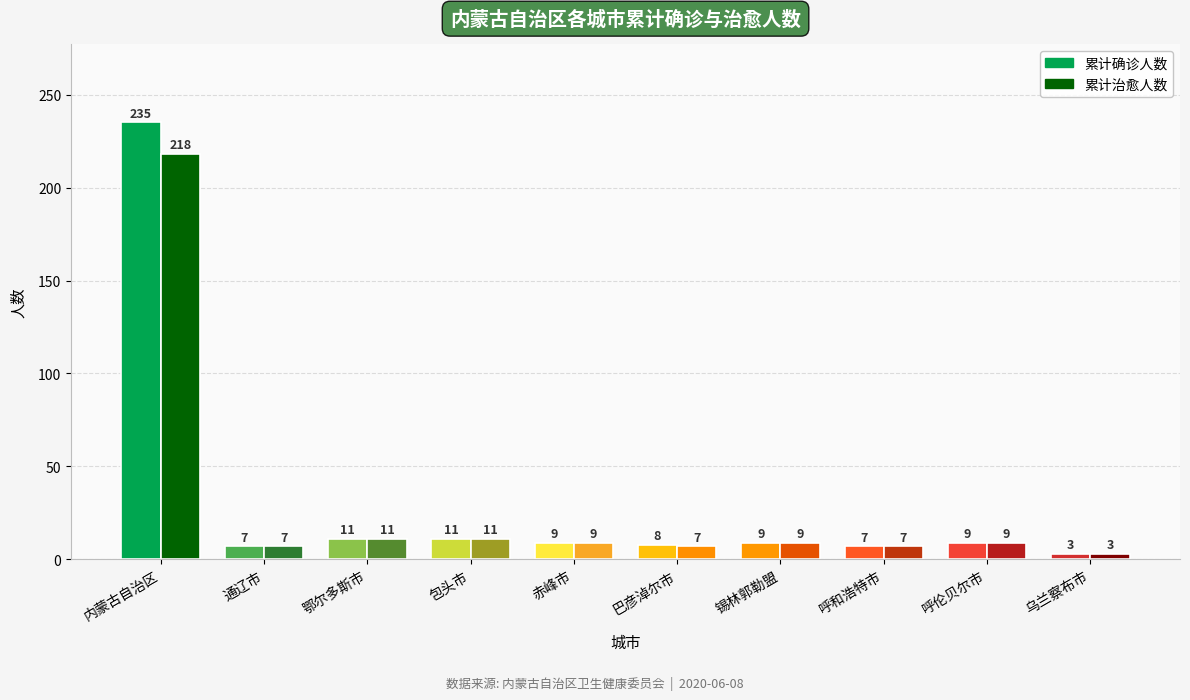

What are all the series names shown in the legend?

累计确诊人数, 累计治愈人数